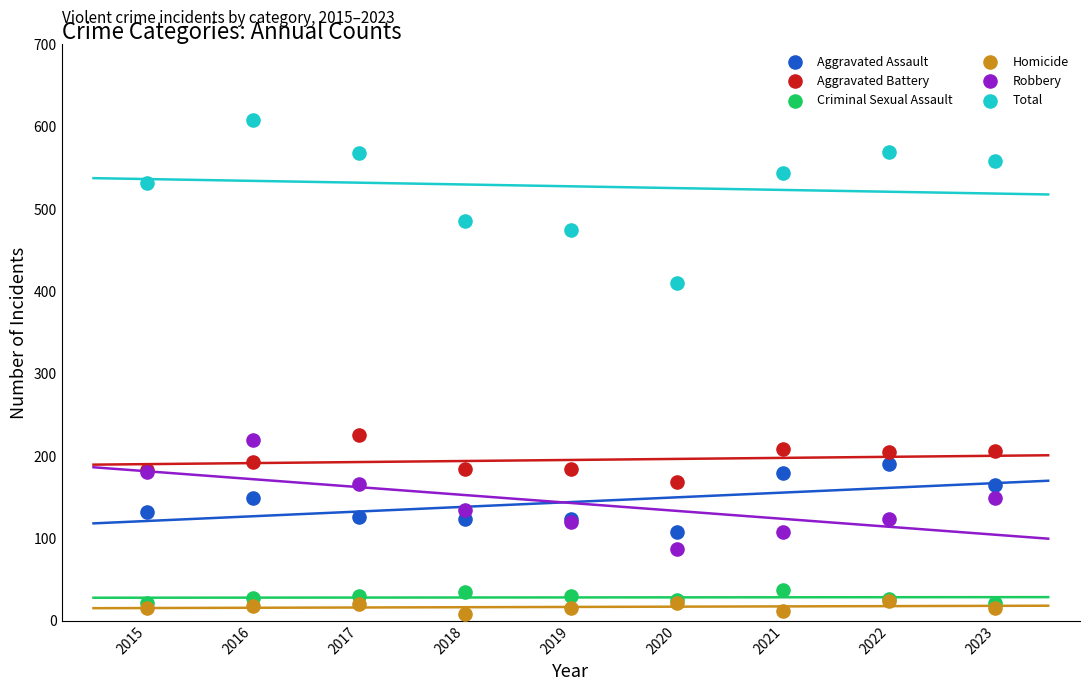

Which series reaches the maximum Y coordinate?

Total